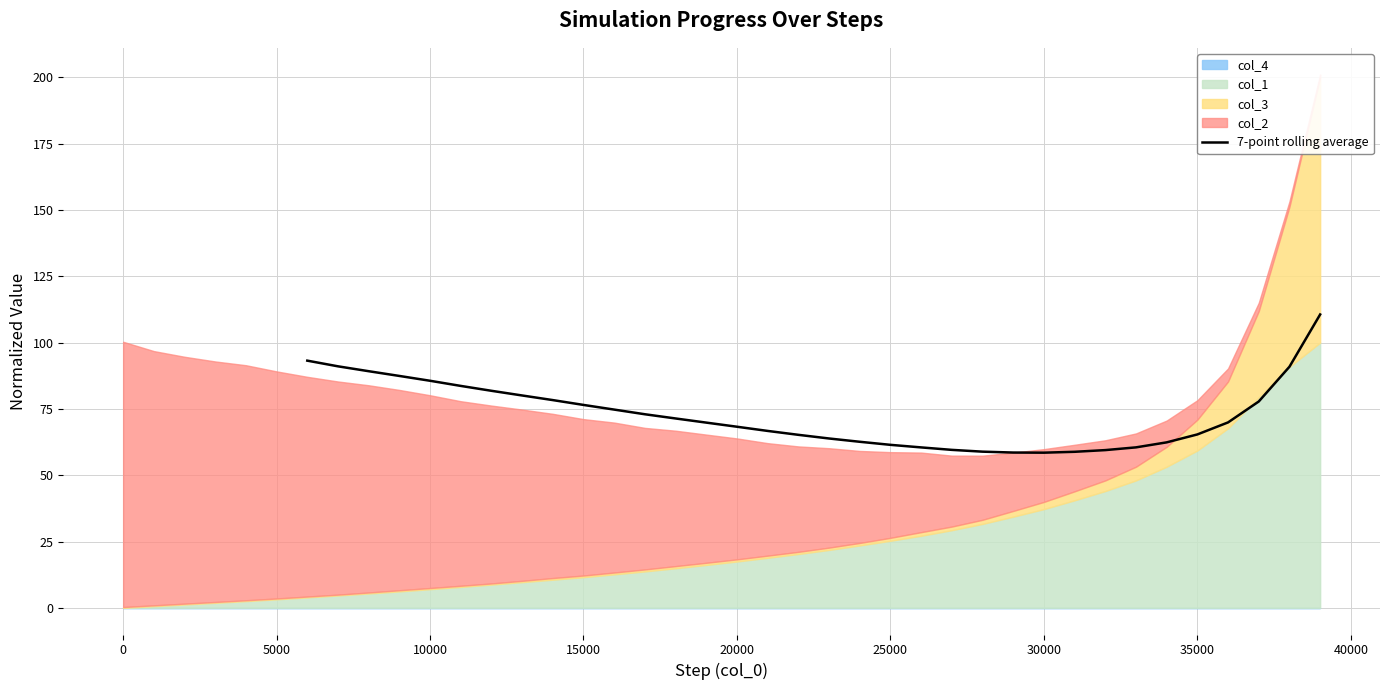

What is the value of the 10th point from the left?

76.5